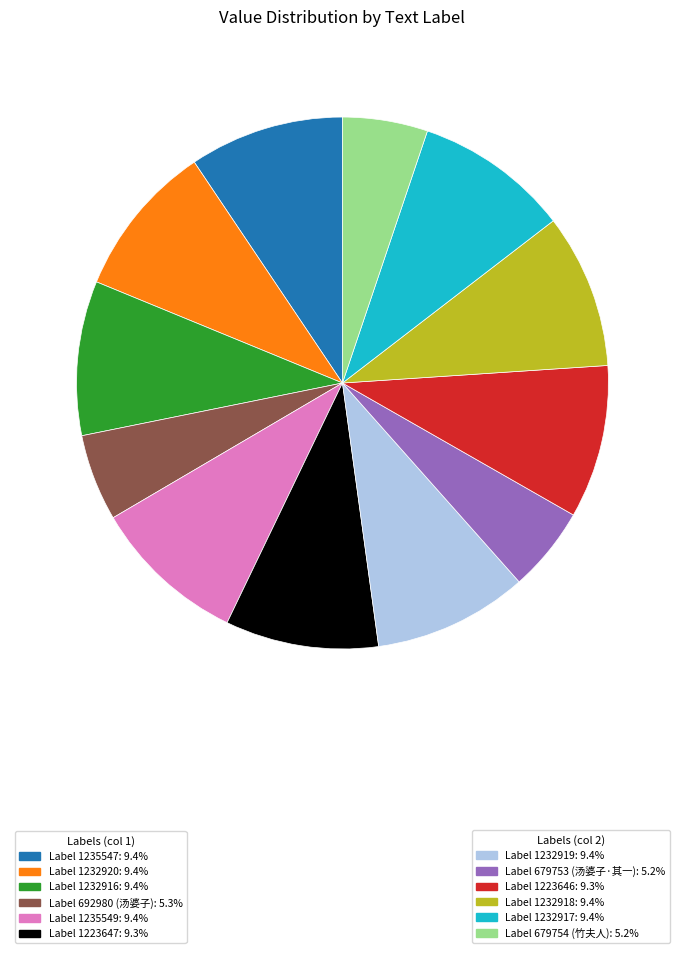

Is there a majority slice in this chart?

No